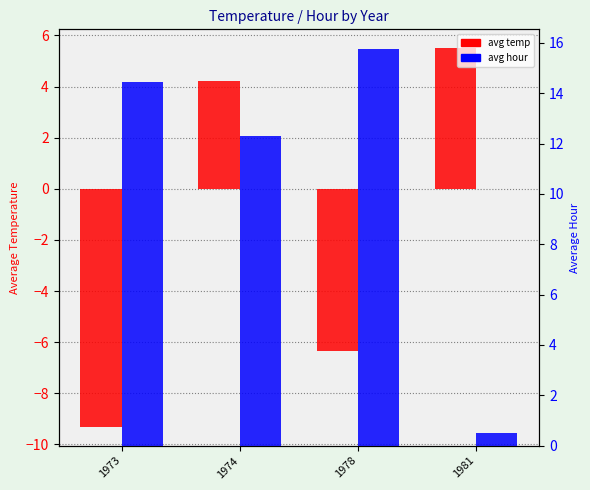

How many data points does each series have?

4